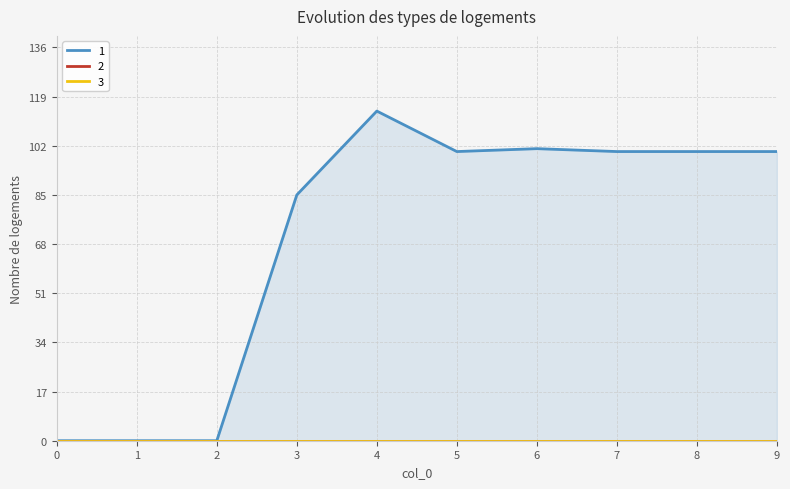

At how many categories does at least one series exceed 41?

7